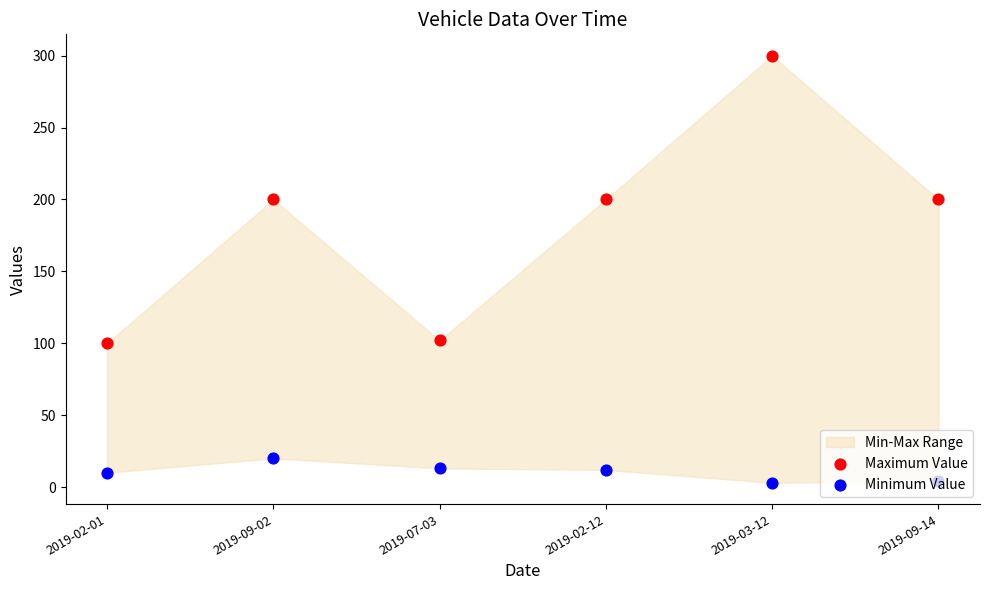

Which series has the largest total across all categories?

Maximum Value